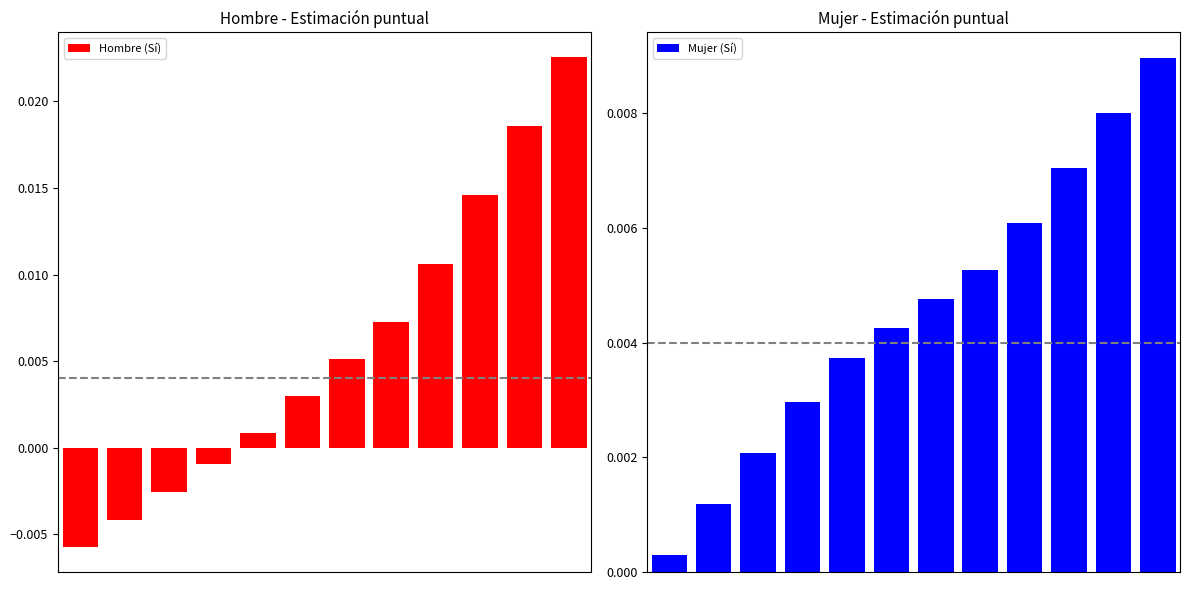

The Hombre (Sí) series shows 0.0 at 8. True or false?

True